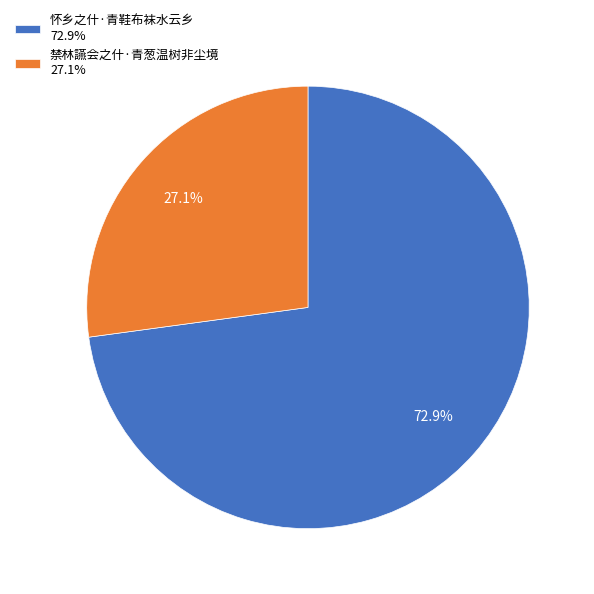

Does any single category account for the majority?

Yes